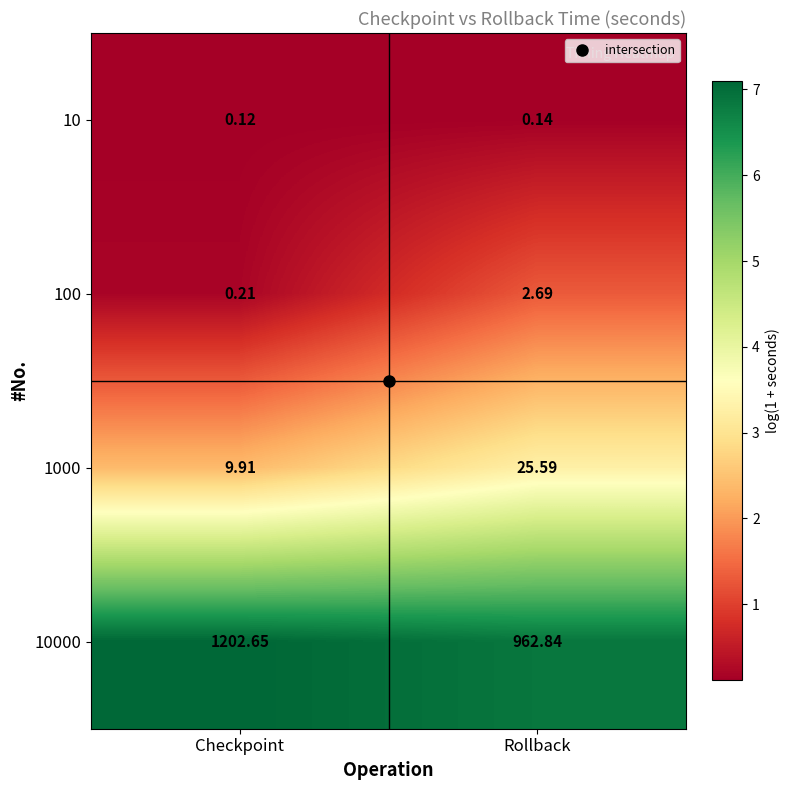

Where does the 10000 series first go above 1202?

Checkpoint